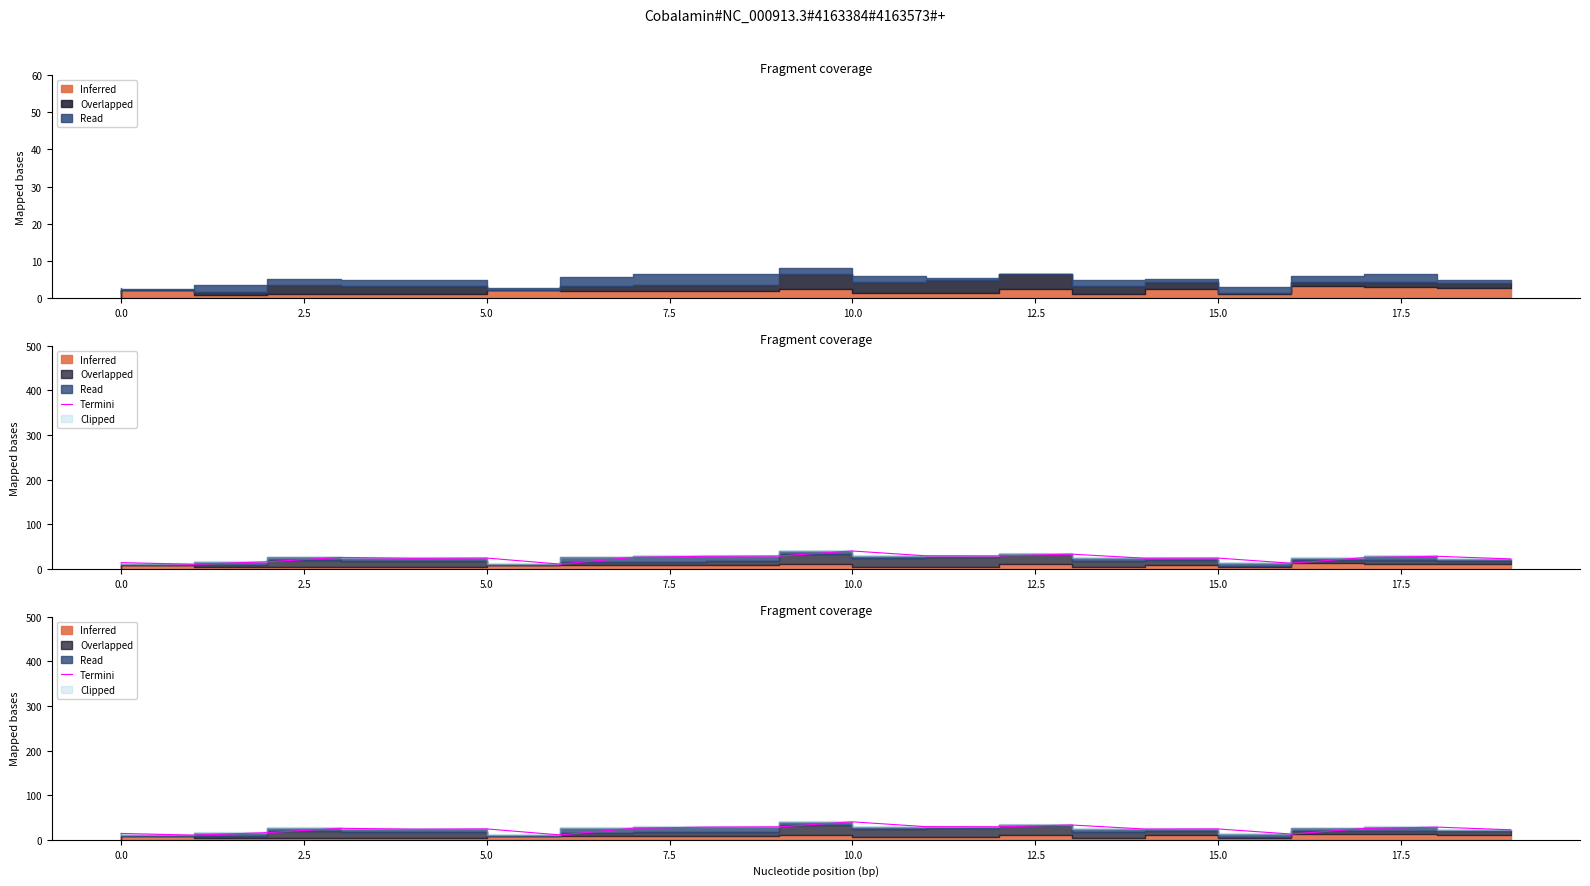

At which label does the data first exceed 25?

5.0